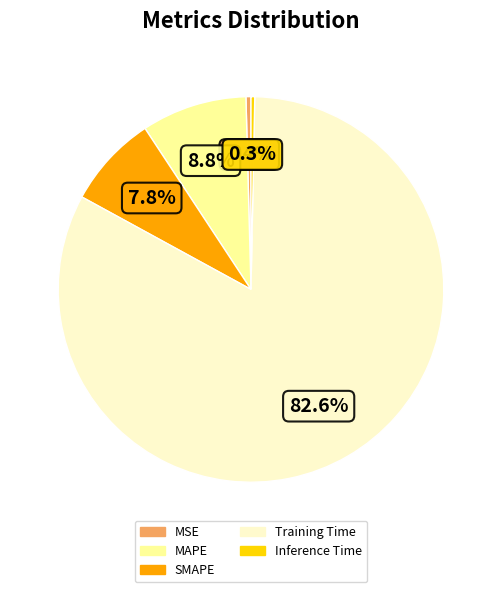

Is it true that Training Time is 94% of the pie?

False